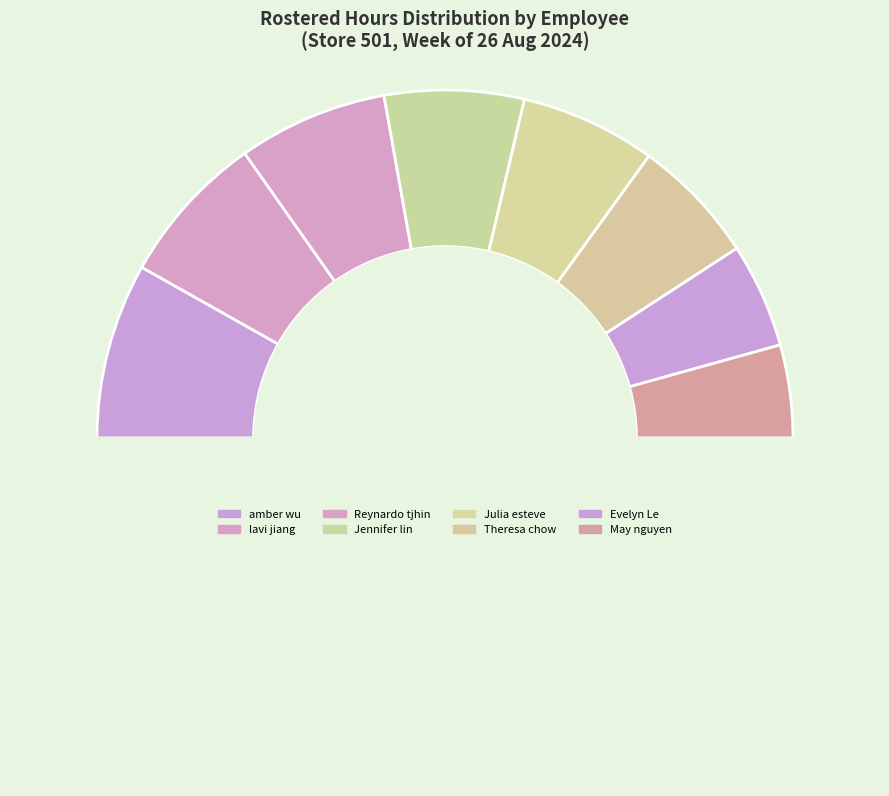

How many segments does this pie chart have?

9